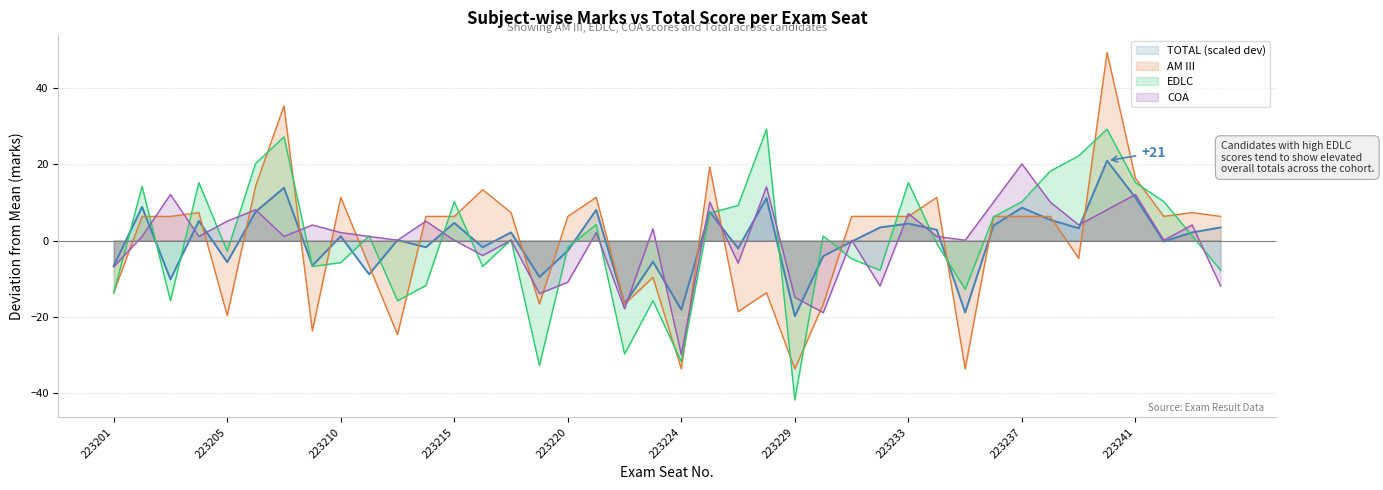

Is it true that COA equals -18.9 at 223230?

True